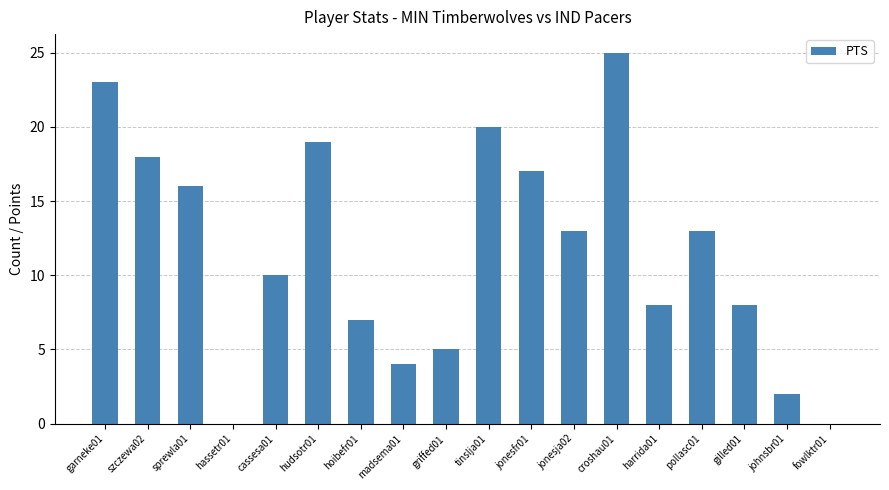

What is the sum of the values at griffed01 and hassetr01?

5